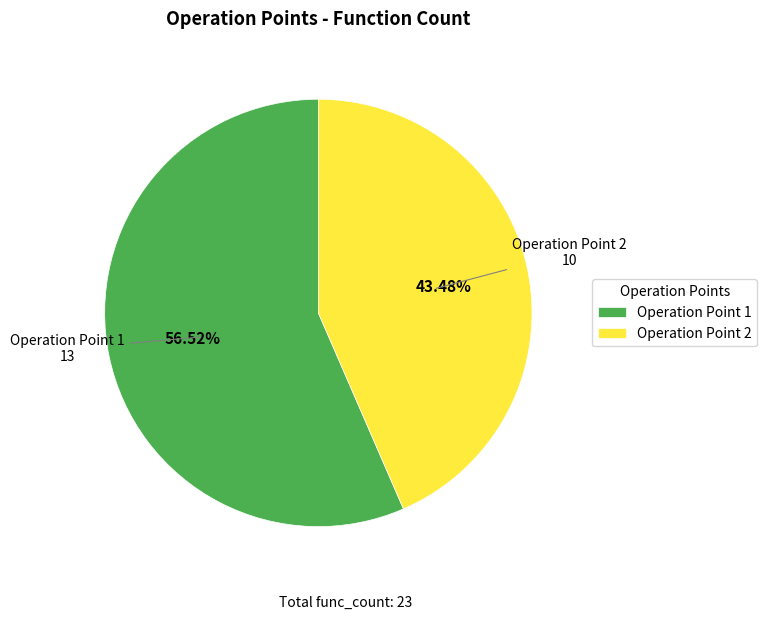

Is there any slice that represents more than half of the pie?

Yes